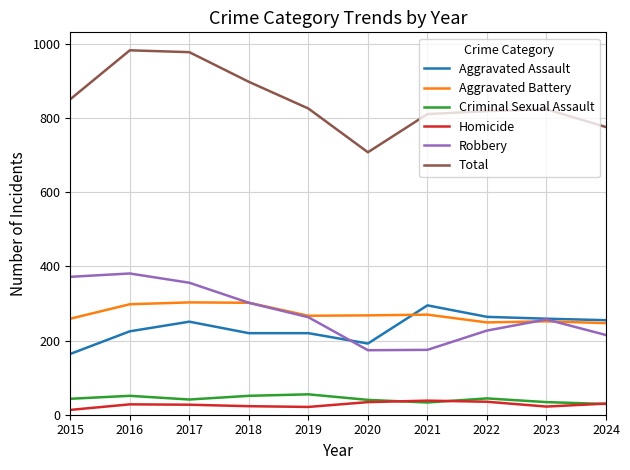

Which series has the widest spread of values?

Total